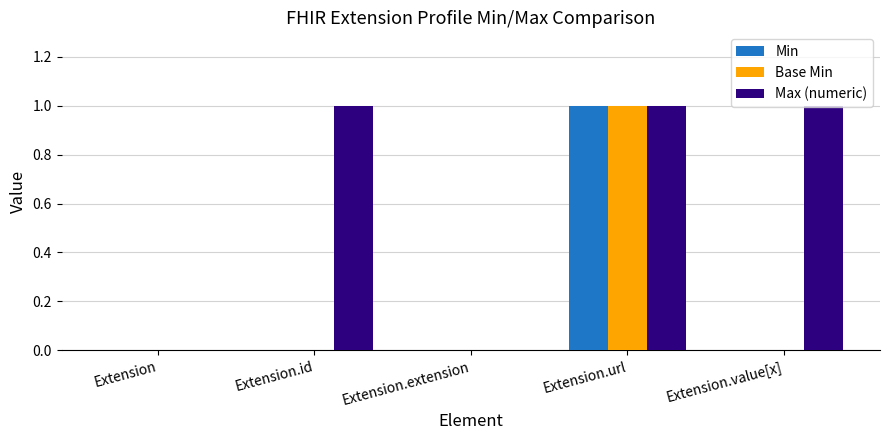

The Base Min series shows 0 at Extension. True or false?

True